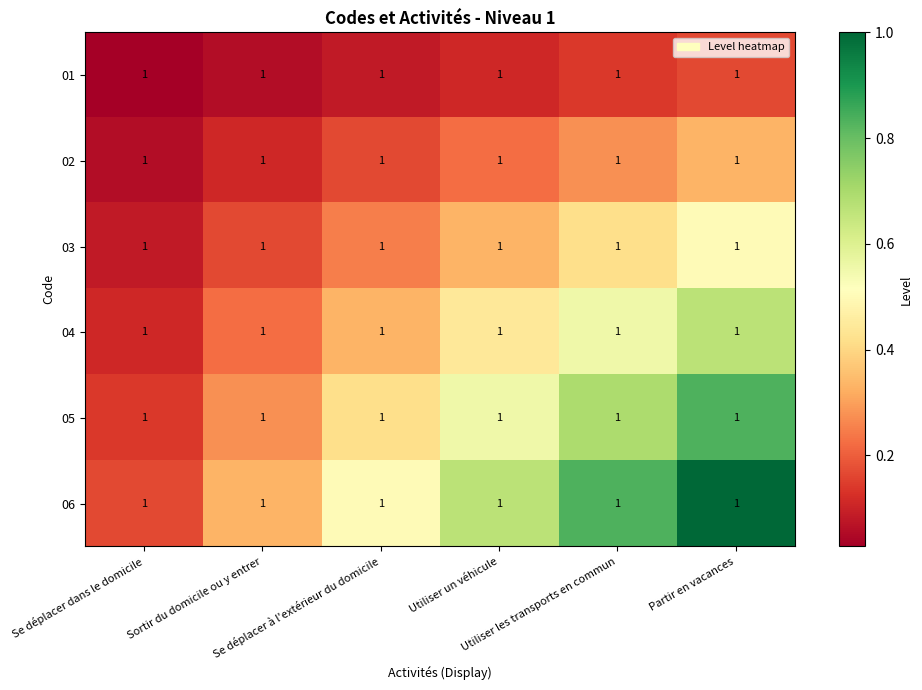

Rank the categories by 03 value from highest to lowest.

Partir en vacances, Utiliser les transports en commun, Utiliser un véhicule, Se déplacer à l'extérieur du domicile, Sortir du domicile ou y entrer, Se déplacer dans le domicile